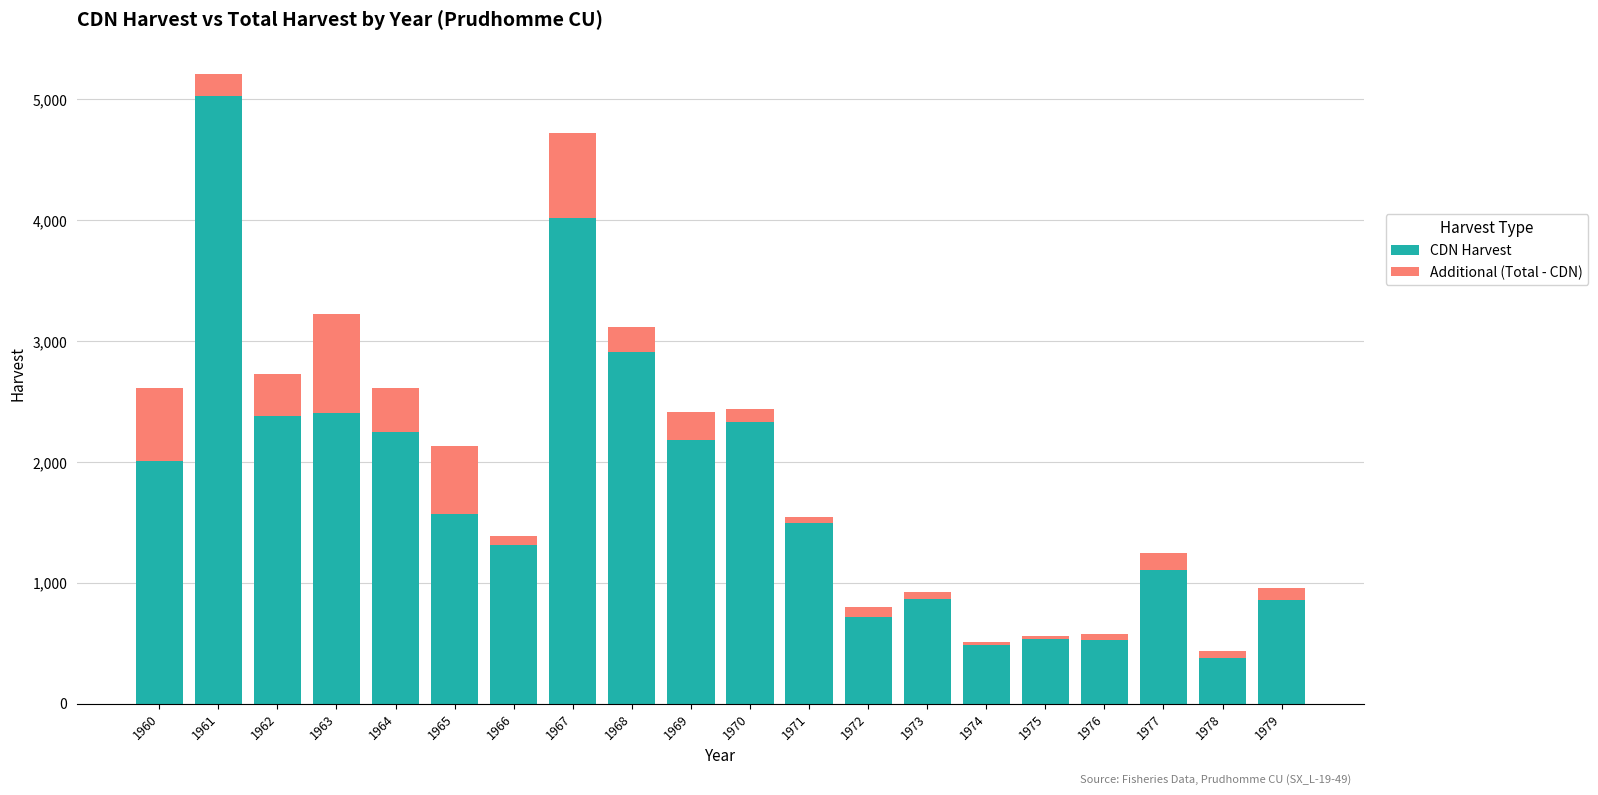

At which category is the sum across all series the highest?

1961